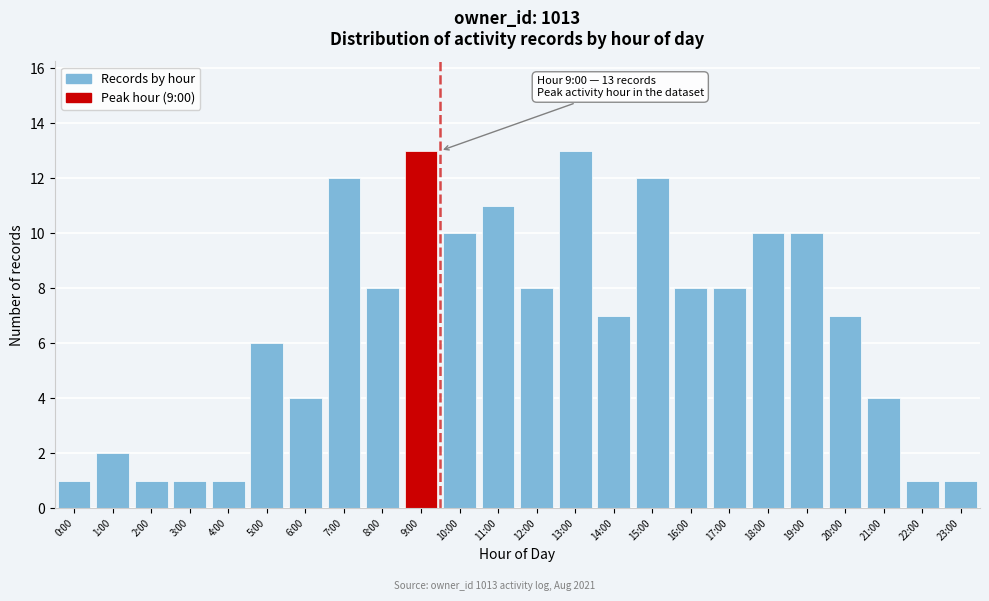

Reading right to left, extract all data points from this chart.

1	1	4	7	10	10	8	8	12	7	13	8	11	10	13	8	12	4	6	1	1	1	2	1